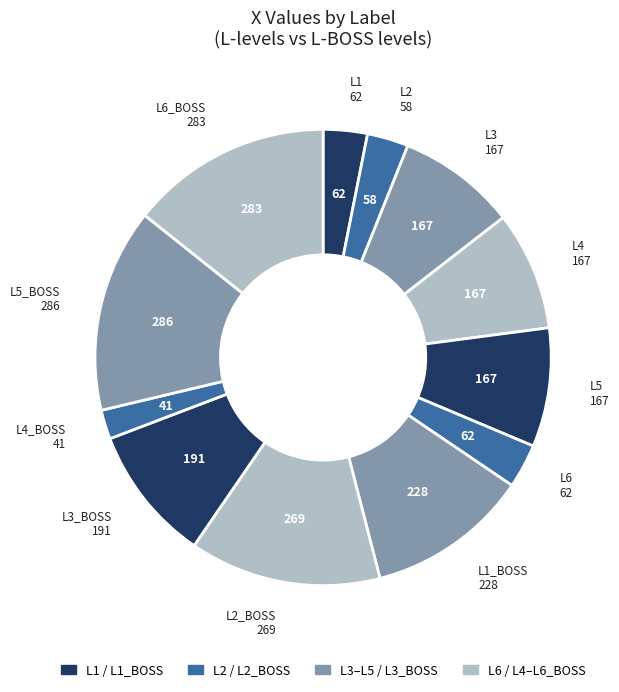

How many segments does this pie chart have?

12